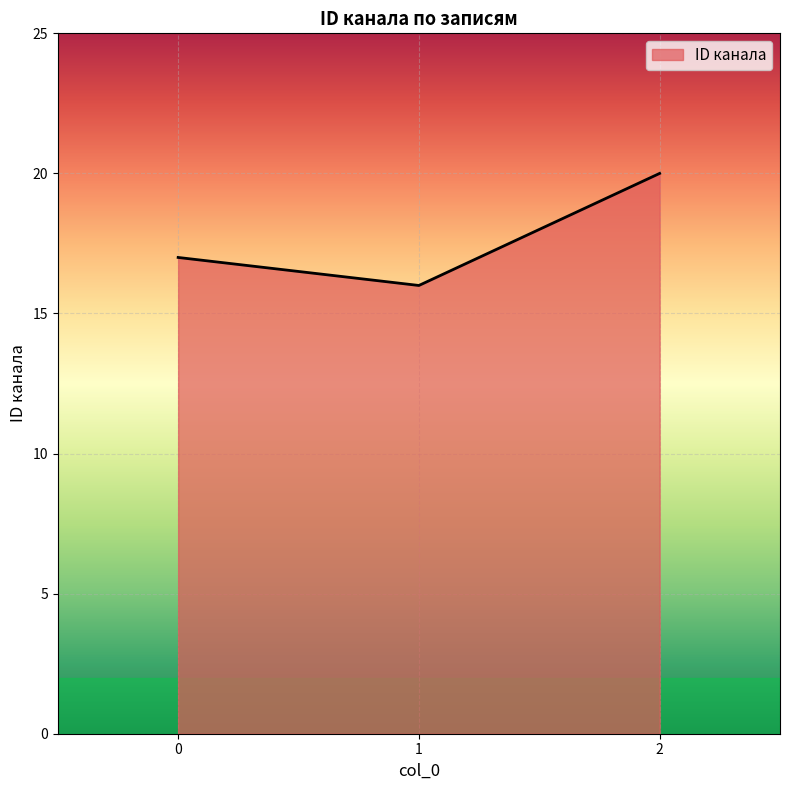

What is the maximum value shown in the chart?

20